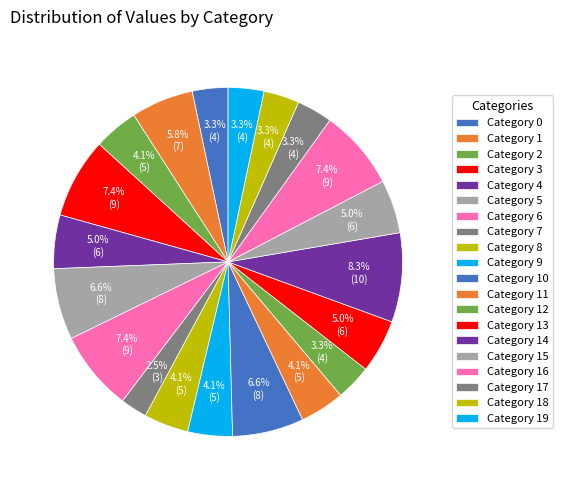

What is the largest slice in the pie chart?

14